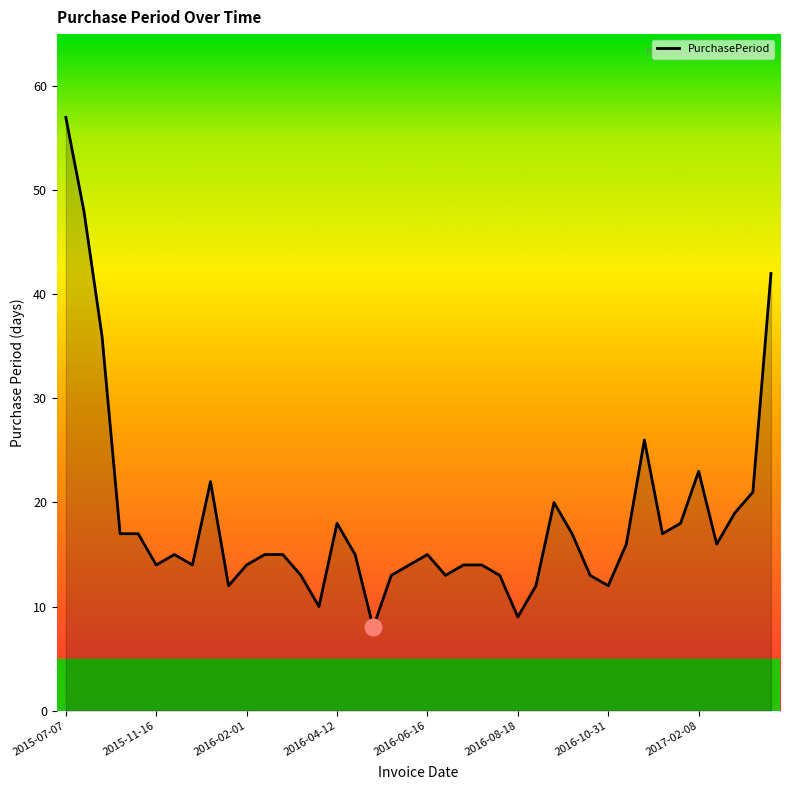

What is the smallest value displayed?

8